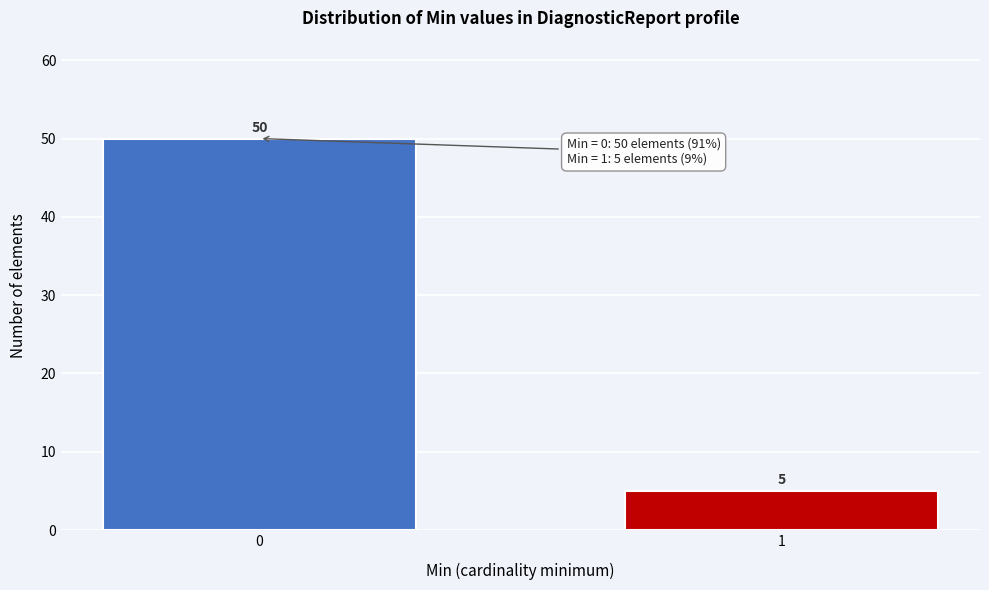

Reading right to left, what are all the values shown in this chart?

1=5	0=50